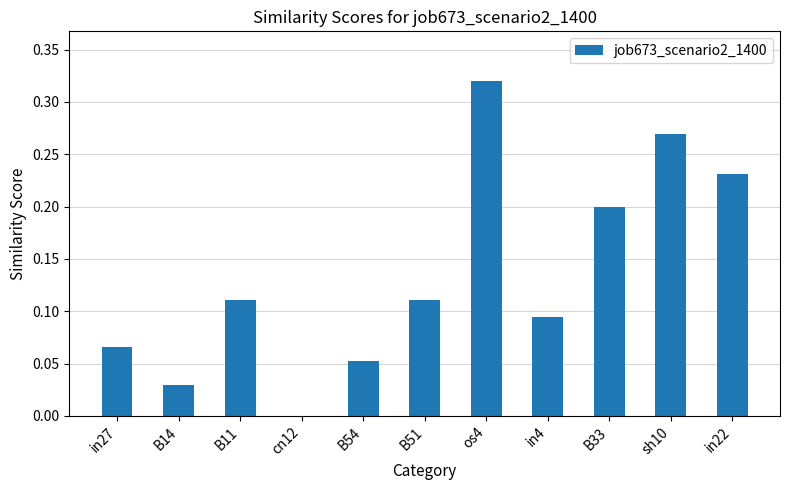

What is the sum of all values?

1.5